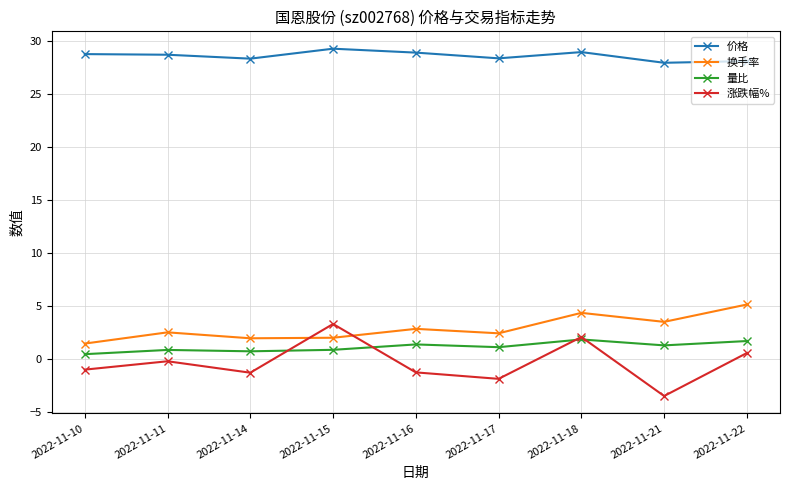

Which series changed the most between 2022-11-10 and 2022-11-22?

换手率